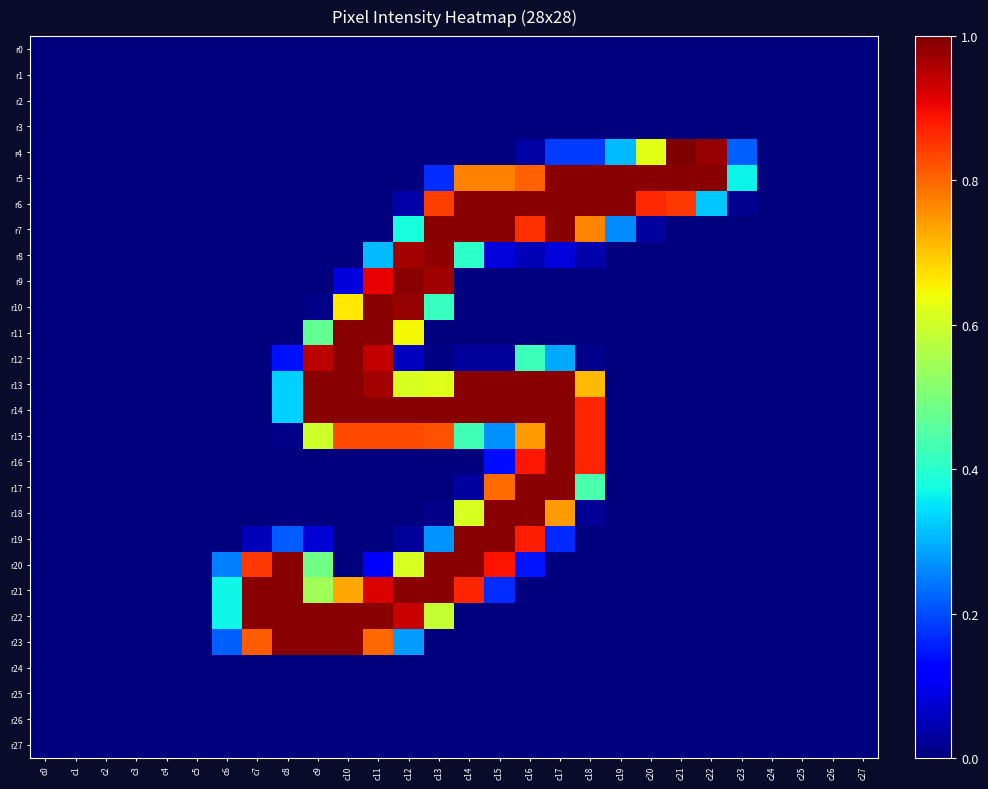

Between c19 and c24, which series saw the biggest shift?

r5